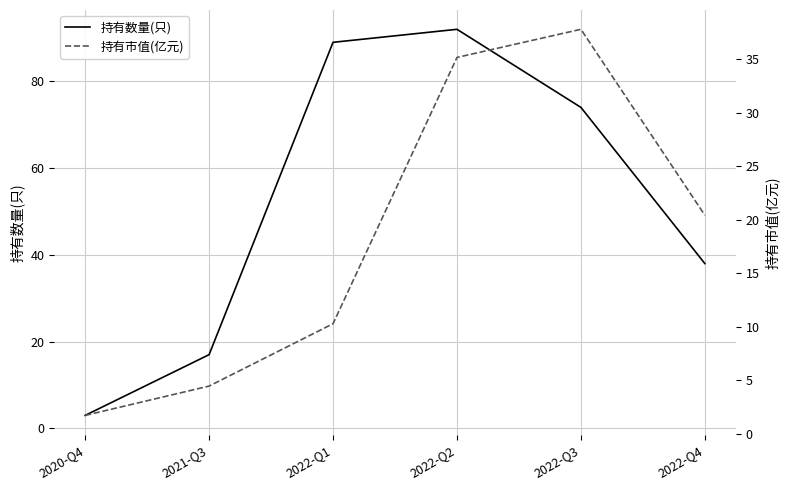

Reading left to right, extract all data points from this chart.

持有数量(只): 3.0	17.0	89.0	92.0	74.0	38.0
持有市值(亿元): 1.7	4.5	10.3	35.2	37.8	20.4